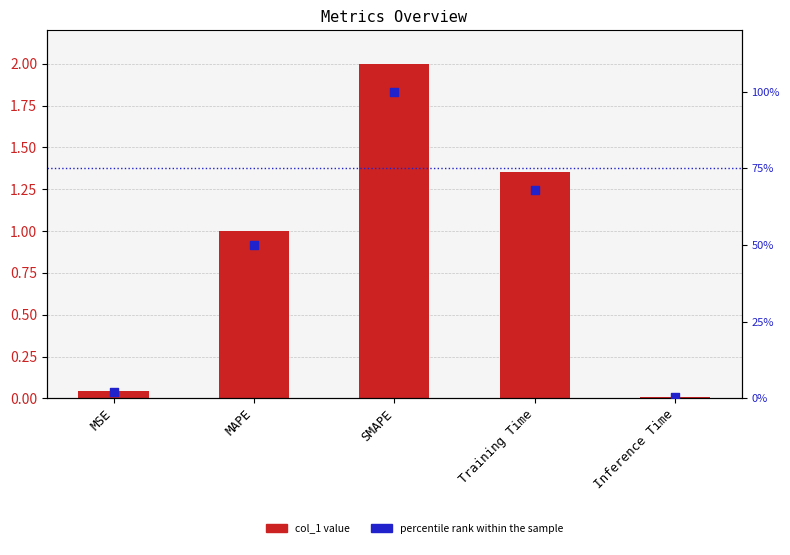

Is the value of percentile rank within the sample at MAPE greater than the value of col_1 value at MSE?

Yes